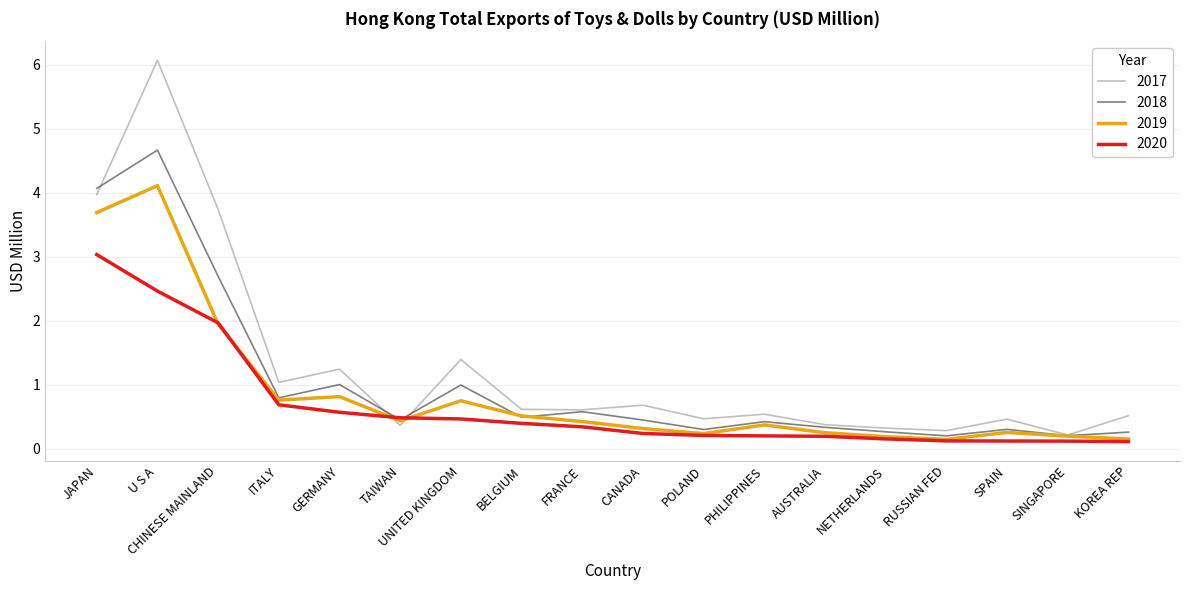

True or false: 2018 and 2017 intersect in this chart.

True